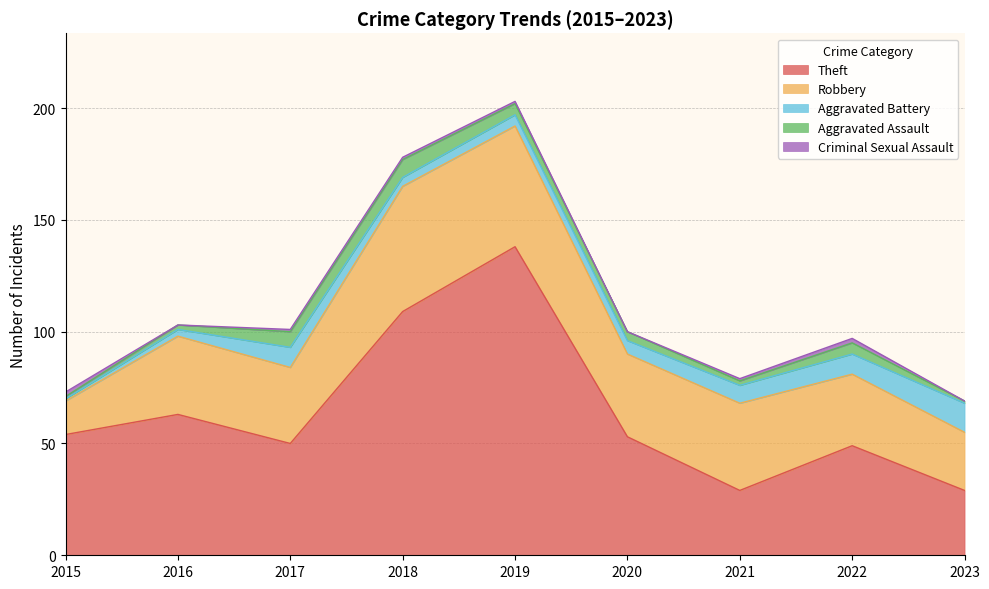

How many interior local peaks does the Robbery series have?

3